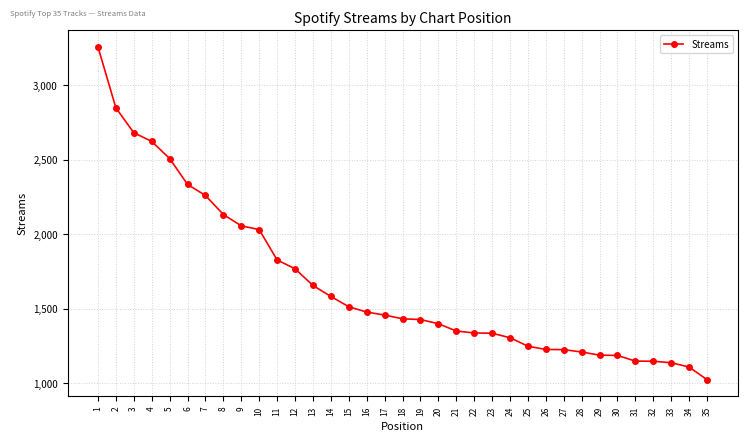

What is the sum of the values at 7 and 19?

3689